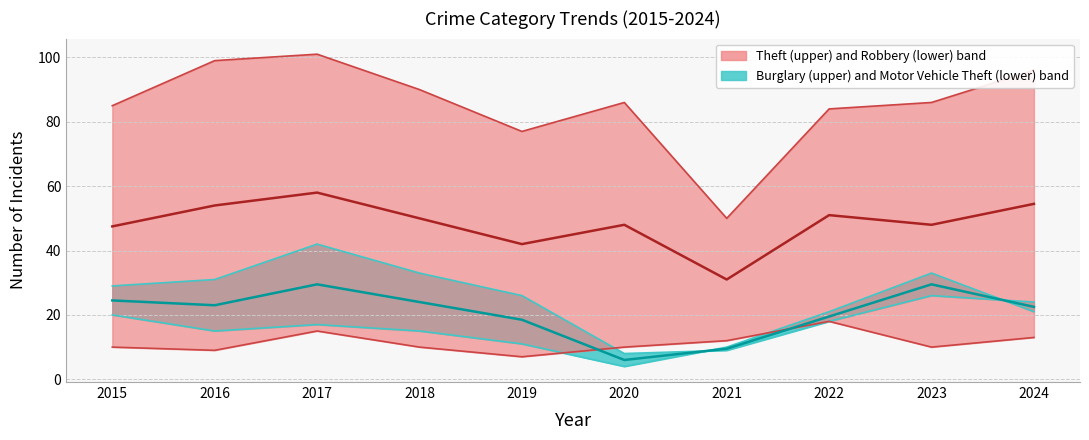

True or false: Theft and Burglary cross at least once.

False